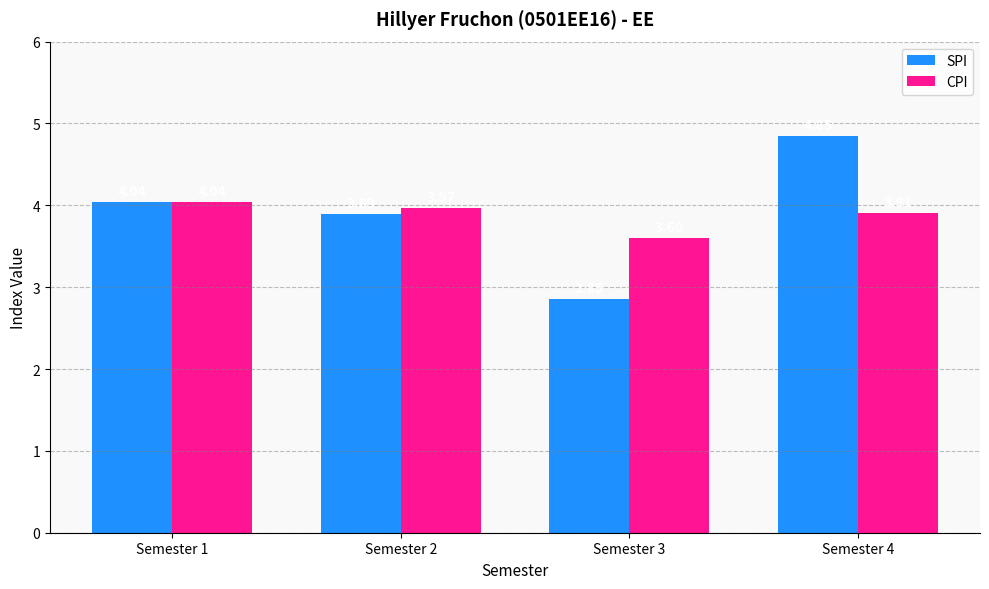

What is the difference between the highest and lowest values at Semester 4?

0.9